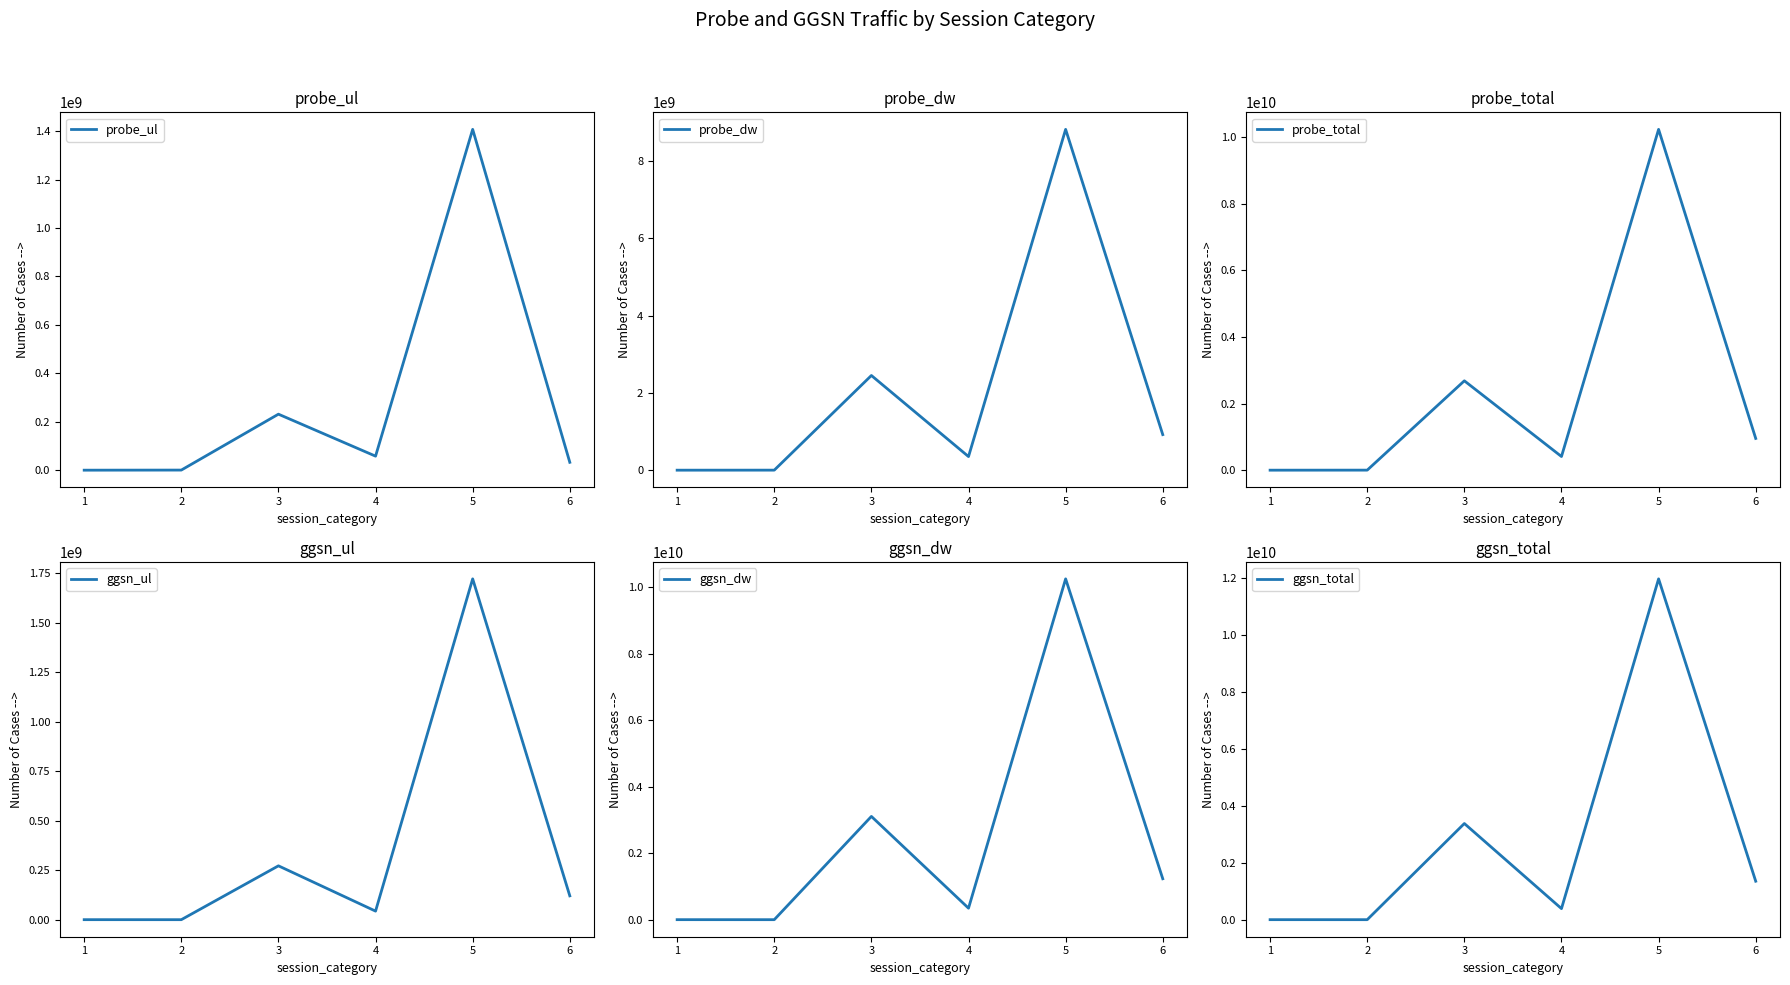

What is the sum of all ggsn_dw values?

14933932548